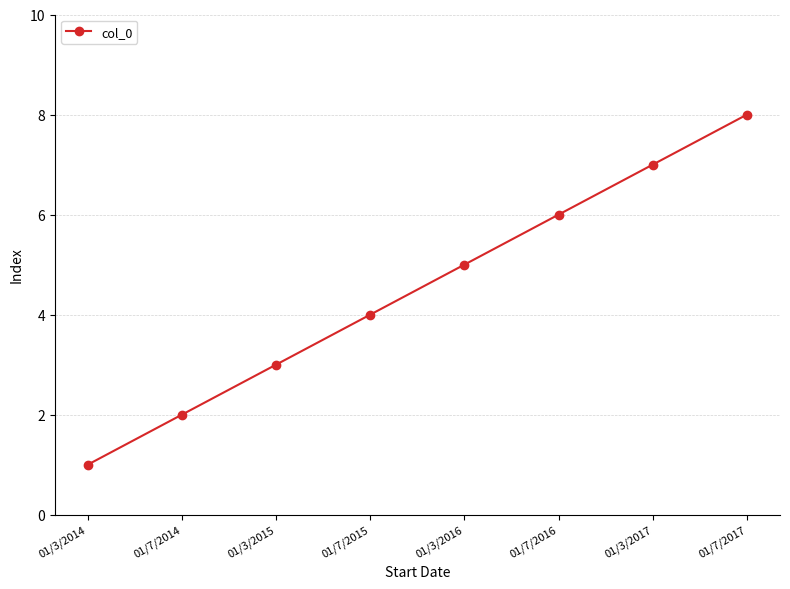

Is it true that the value at 01/7/2015 is 4?

True